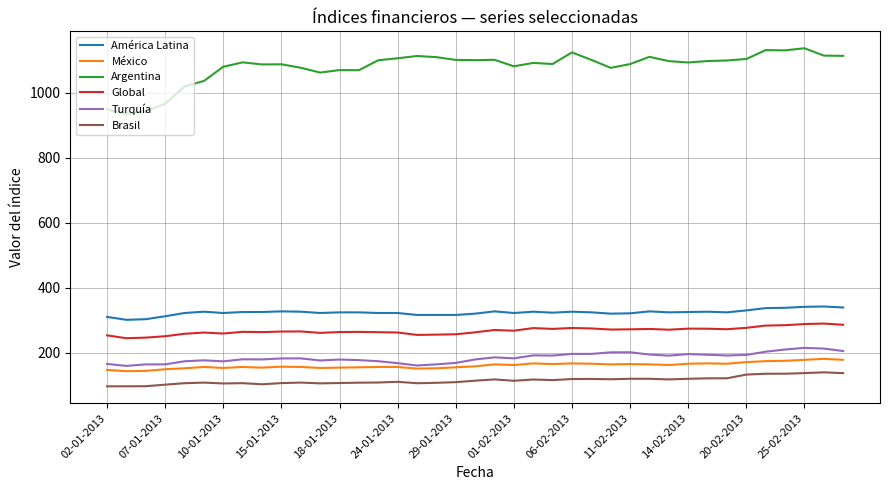

What are all the series names shown in the legend?

América Latina, México, Argentina, Global, Turquía, Brasil